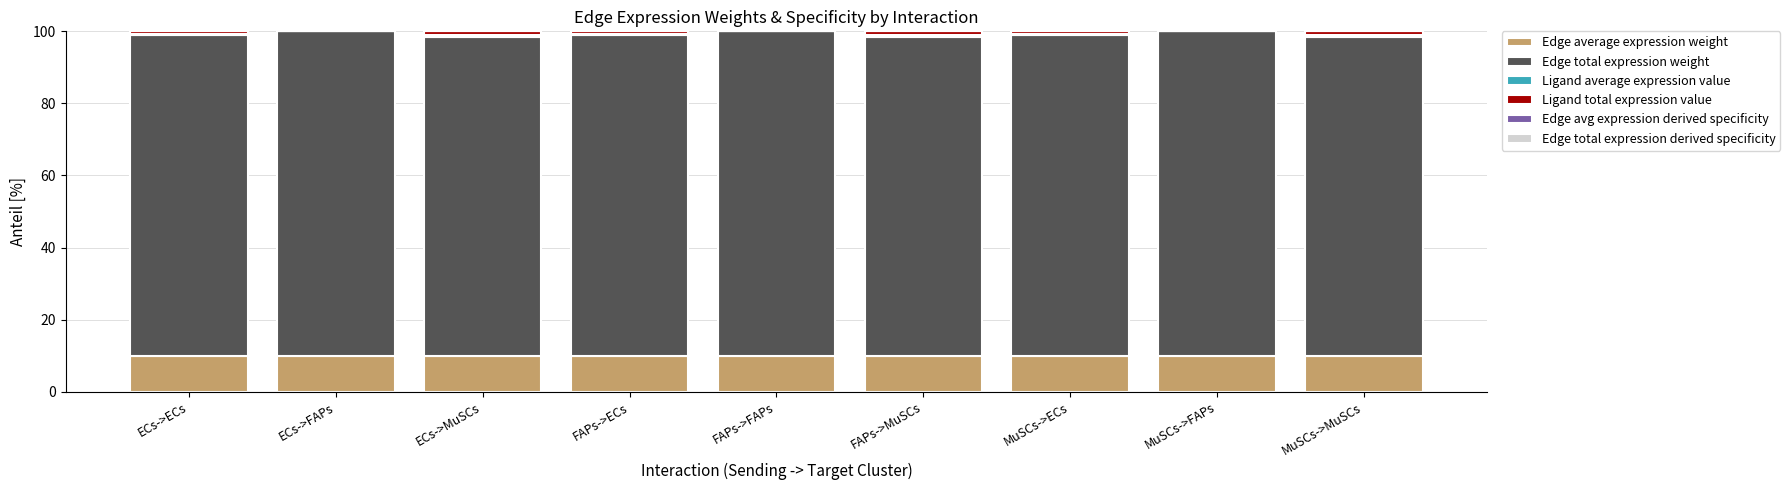

At which label is Edge total expression derived specificity closest to 0?

ECs->MuSCs